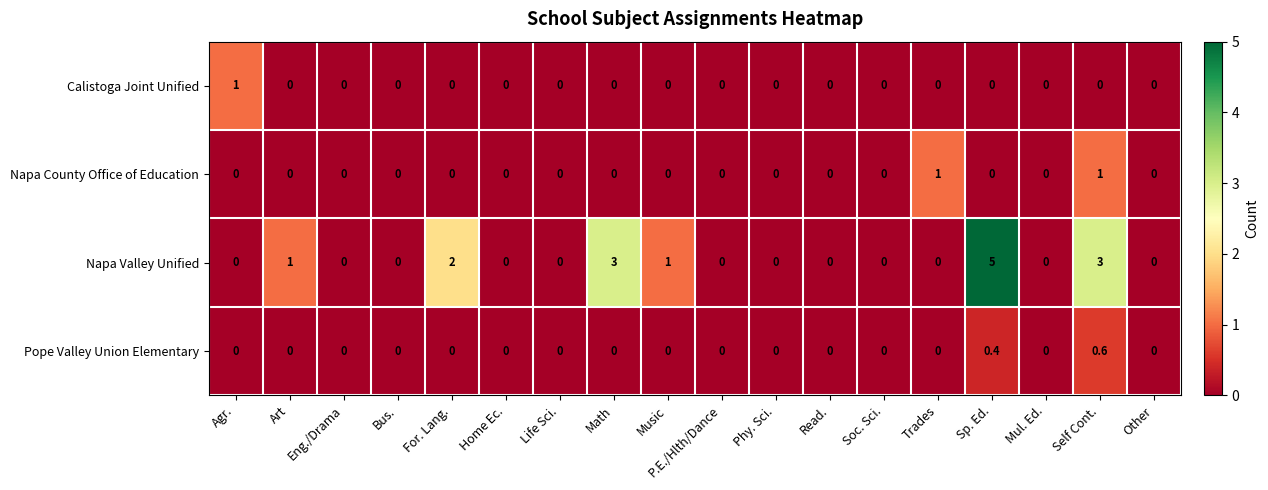

Is it true that Pope Valley Union Elementary equals 0.0 at Phy. Sci.?

True